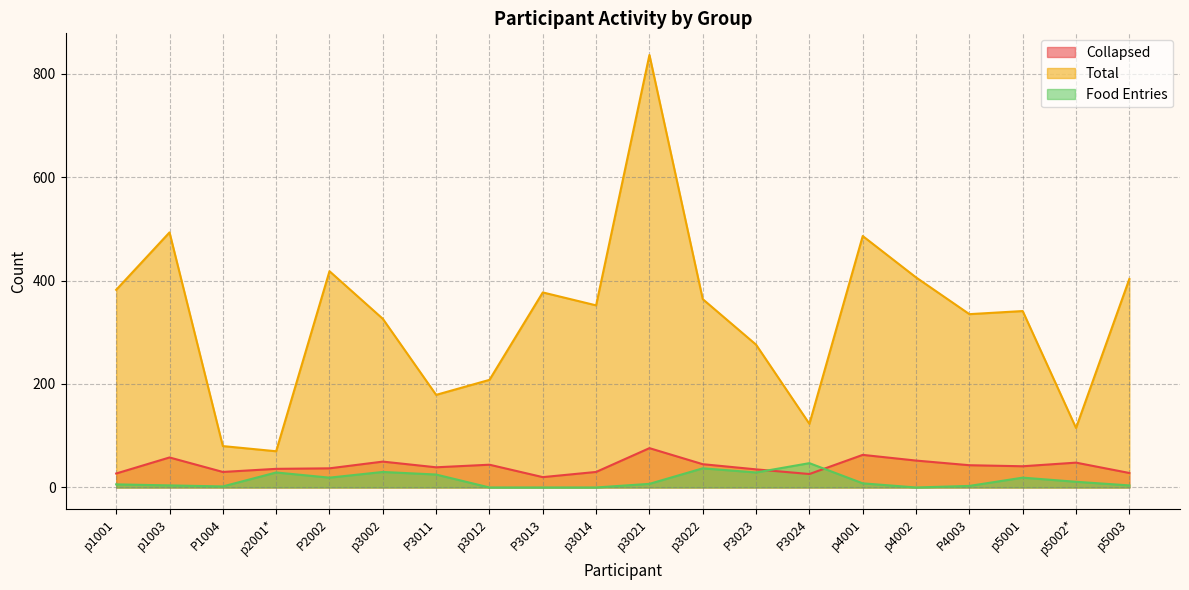

Is the value of Total at P3011 greater than the value of Collapsed at p5002*?

Yes